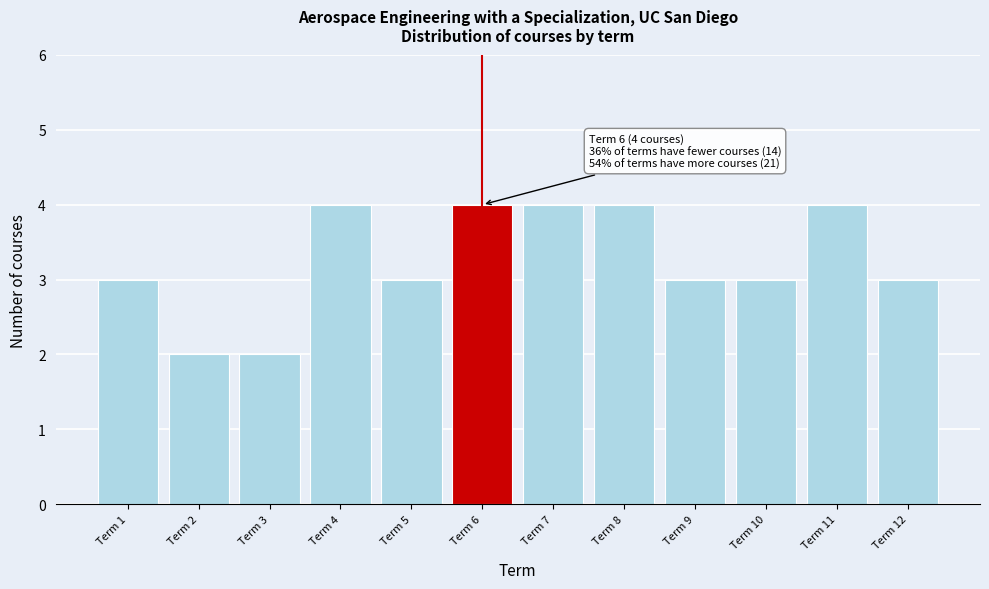

Reading right to left, list all the values displayed in this chart.

3	4	3	3	4	4	4	3	4	2	2	3